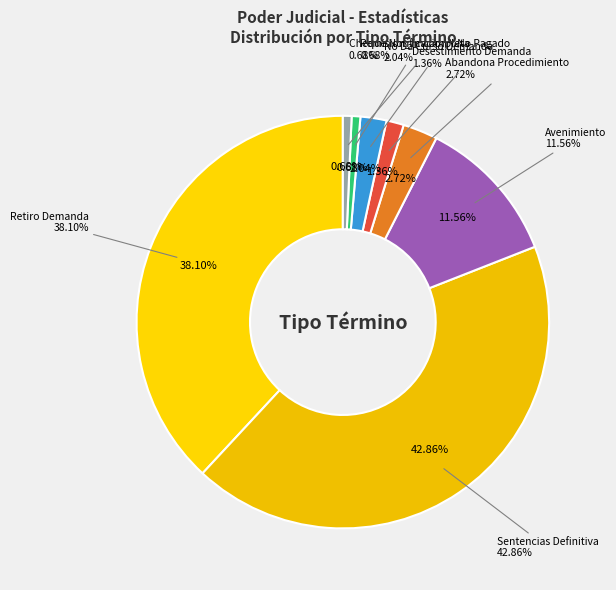

To the nearest percent, what is the difference between the Avenimiento and No Da Curso Demanda slice percentages?

10%